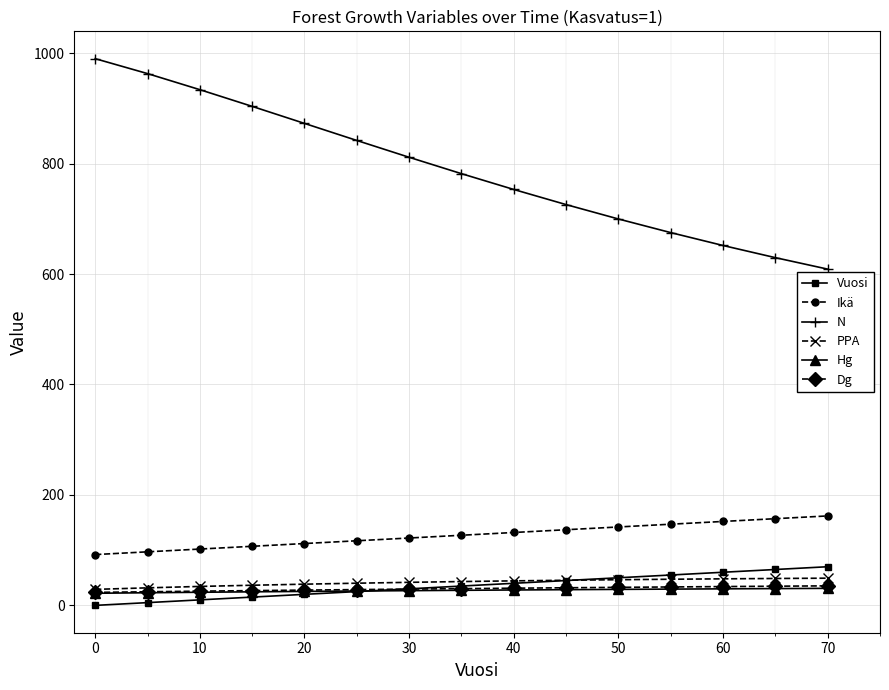

True or false: Ikä and PPA cross at least once.

False